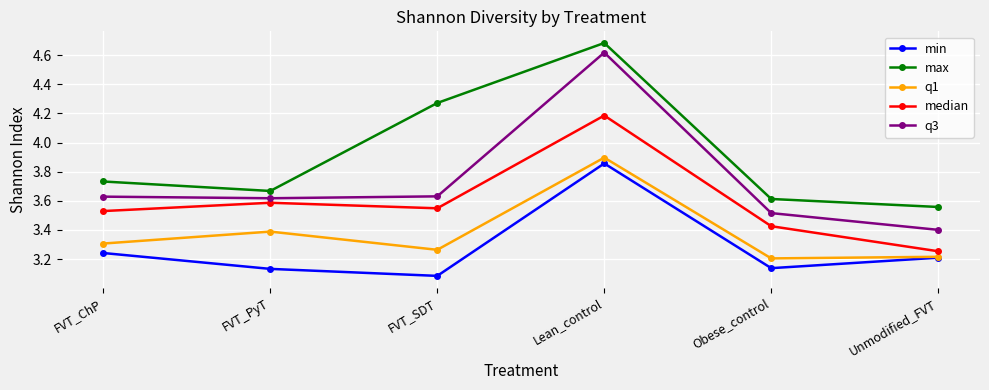

What are all the series names shown in the legend?

min, max, q1, median, q3